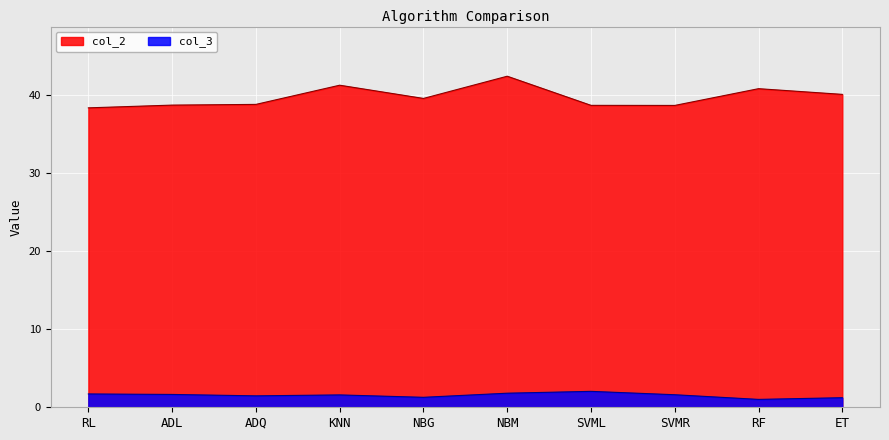

At ADL, list the series in order from smallest to largest.

col_3, col_2